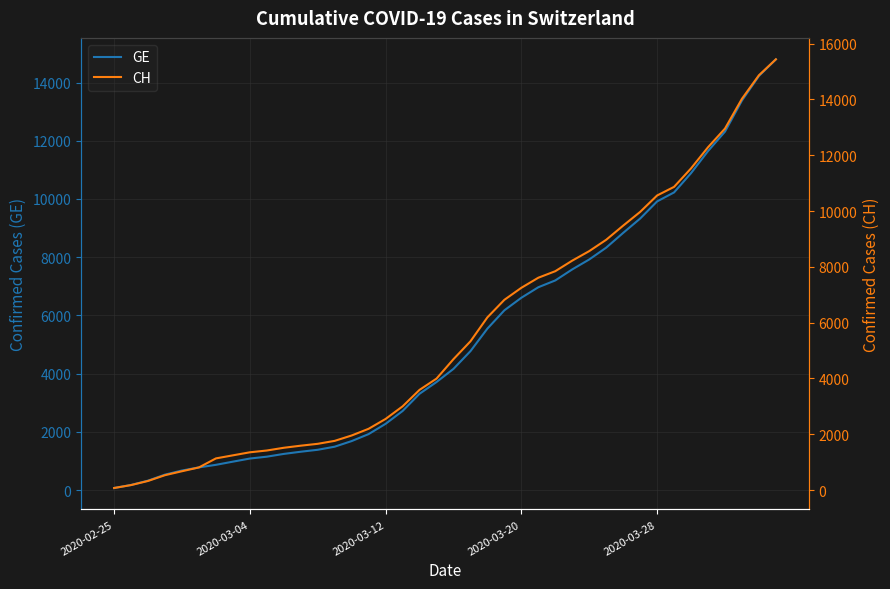

True or false: CH has more than 0 interior local peaks.

False